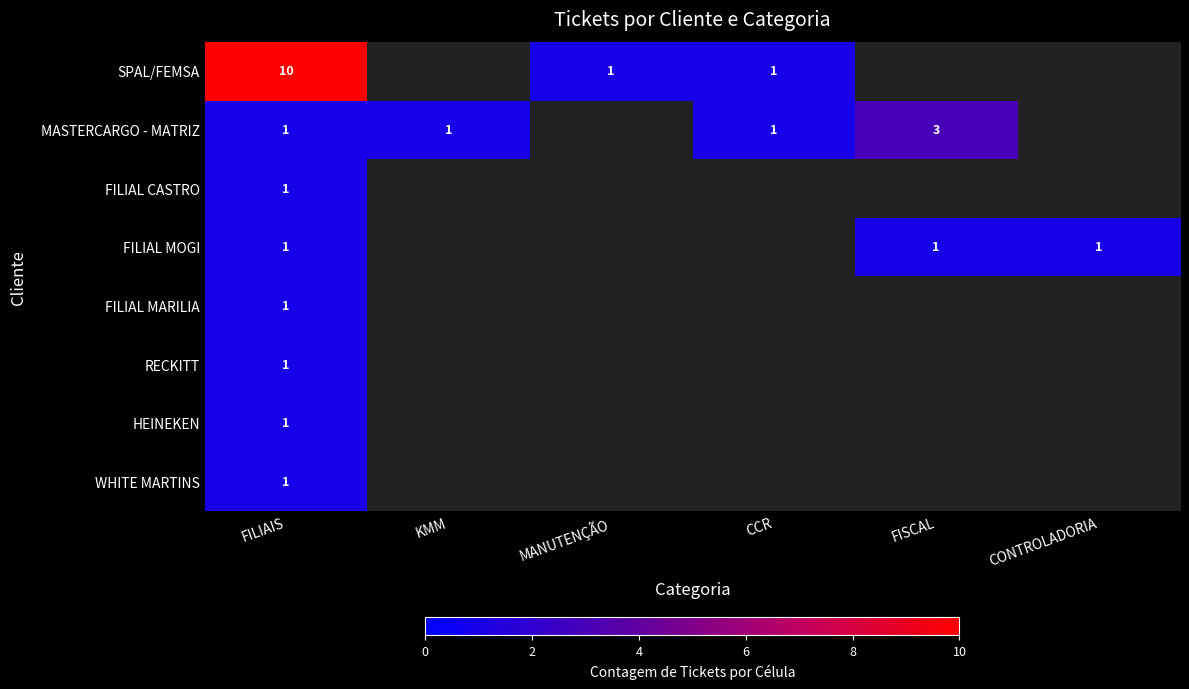

Is it true that SPAL/FEMSA equals 14 at FILIAIS?

False